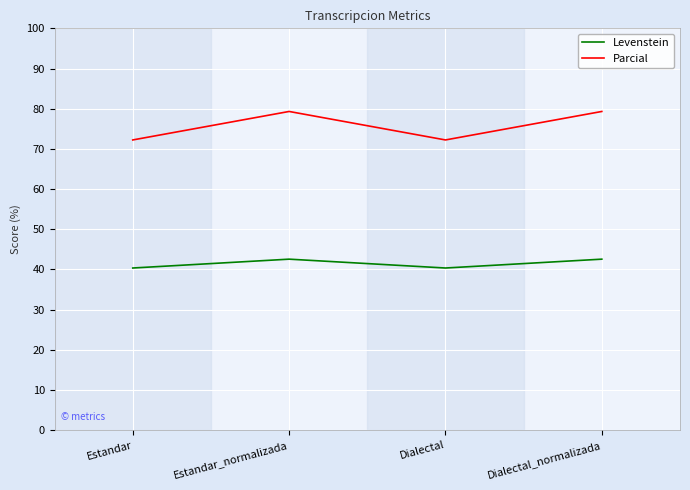

Reading left to right, list all the values displayed in this chart.

Levenstein: 40.4	42.6	40.4	42.6
Parcial: 72.2	79.3	72.2	79.3